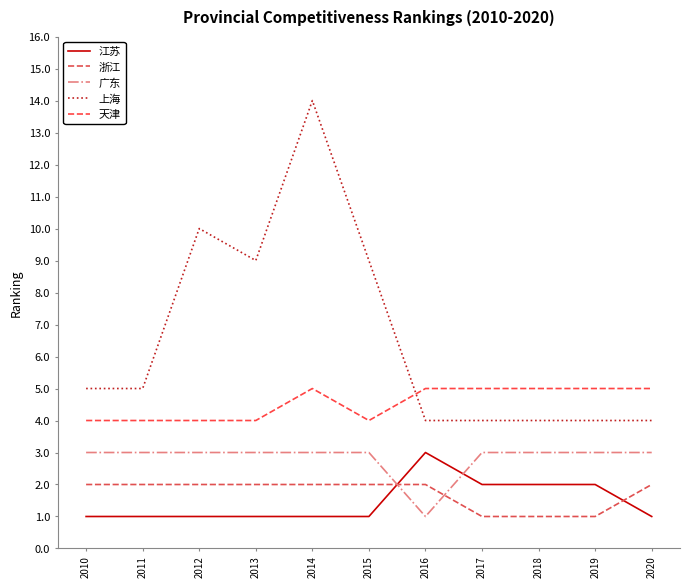

Reading left to right, extract all data points from this chart.

江苏: 2010=1	2011=1	2012=1	2013=1	2014=1	2015=1	2016=3	2017=2	2018=2	2019=2	2020=1
浙江: 2010=2	2011=2	2012=2	2013=2	2014=2	2015=2	2016=2	2017=1	2018=1	2019=1	2020=2
广东: 2010=3	2011=3	2012=3	2013=3	2014=3	2015=3	2016=1	2017=3	2018=3	2019=3	2020=3
上海: 2010=5	2011=5	2012=10	2013=9	2014=14	2015=9	2016=4	2017=4	2018=4	2019=4	2020=4
天津: 2010=4	2011=4	2012=4	2013=4	2014=5	2015=4	2016=5	2017=5	2018=5	2019=5	2020=5